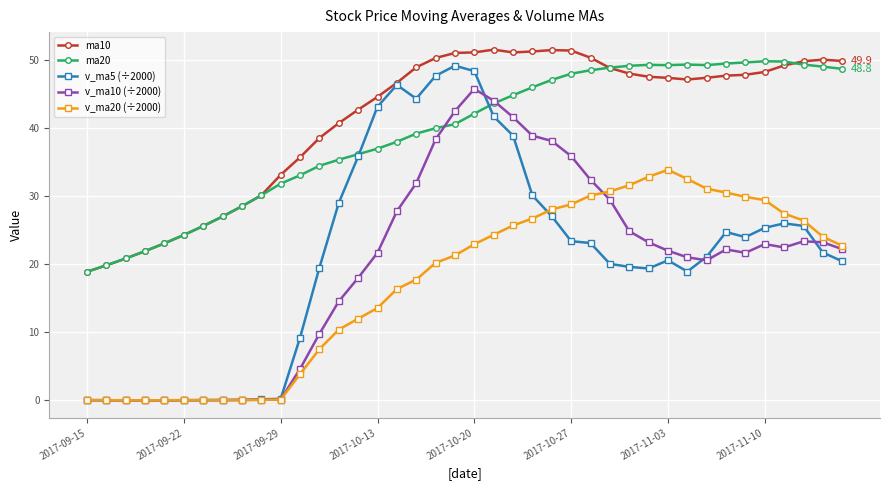

True or false: ma10 and v_ma10 (÷2000) cross at least once.

False